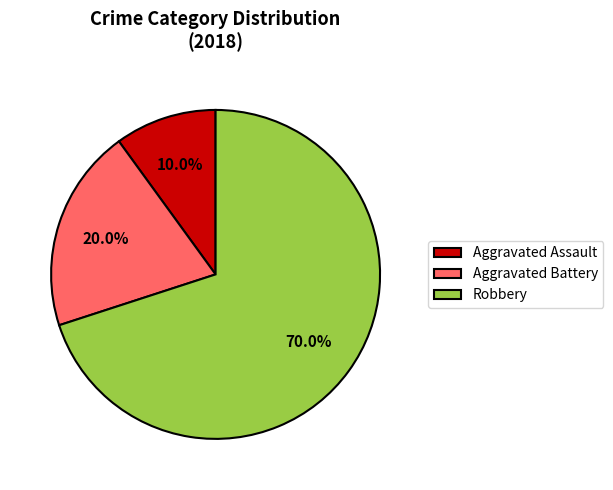

Is there a majority slice in this chart?

Yes